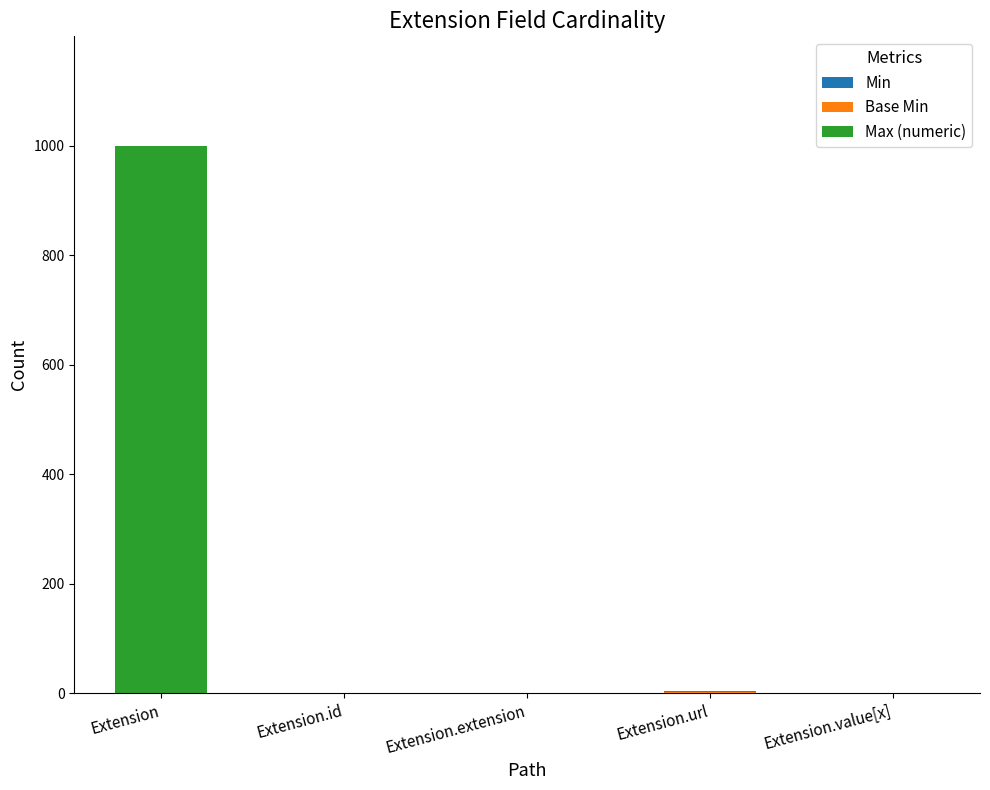

Does the chart contain stacked bars?

Yes